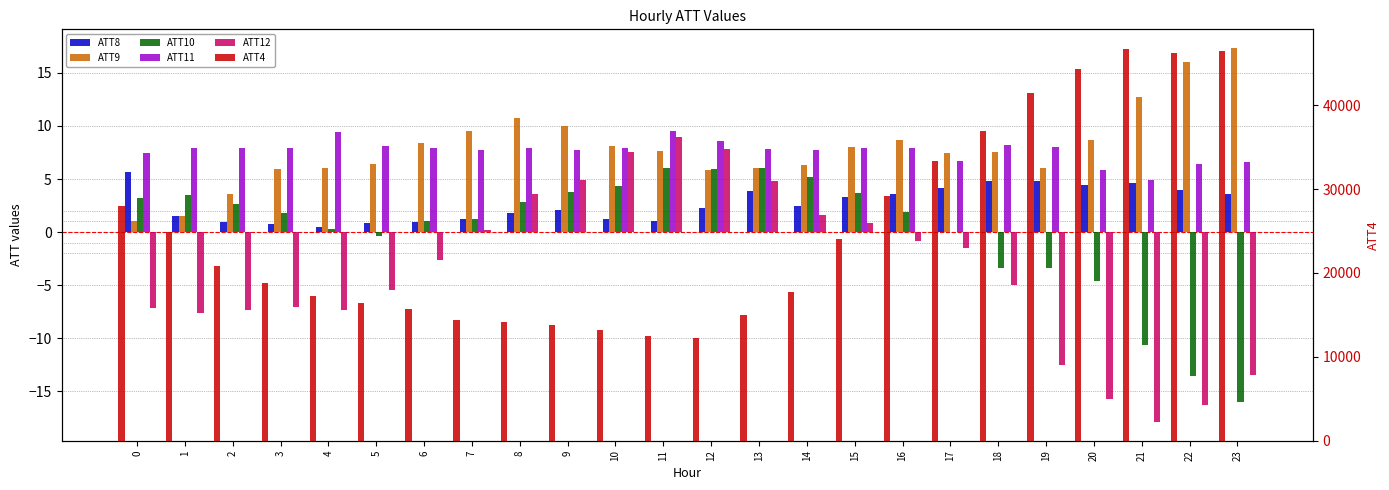

The ATT8 series shows 6.5 at 20. True or false?

False